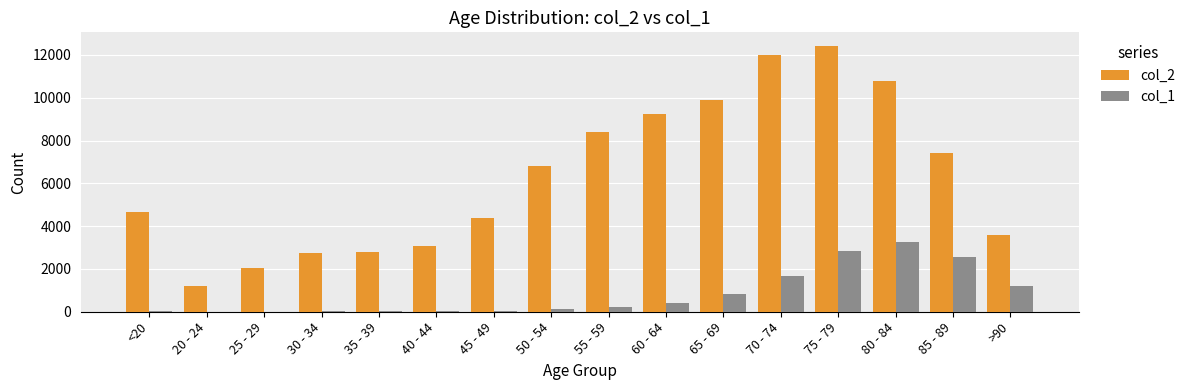

Which label corresponds to the largest value in the chart?

75 - 79